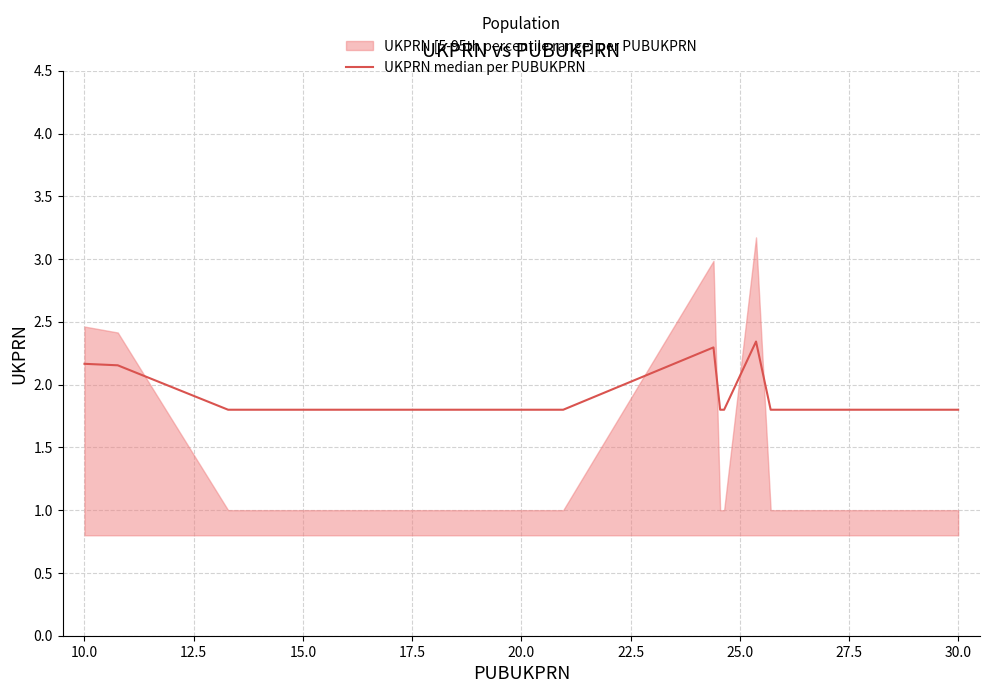

The chart shows a value of 1.1 at 30.0. True or false?

False